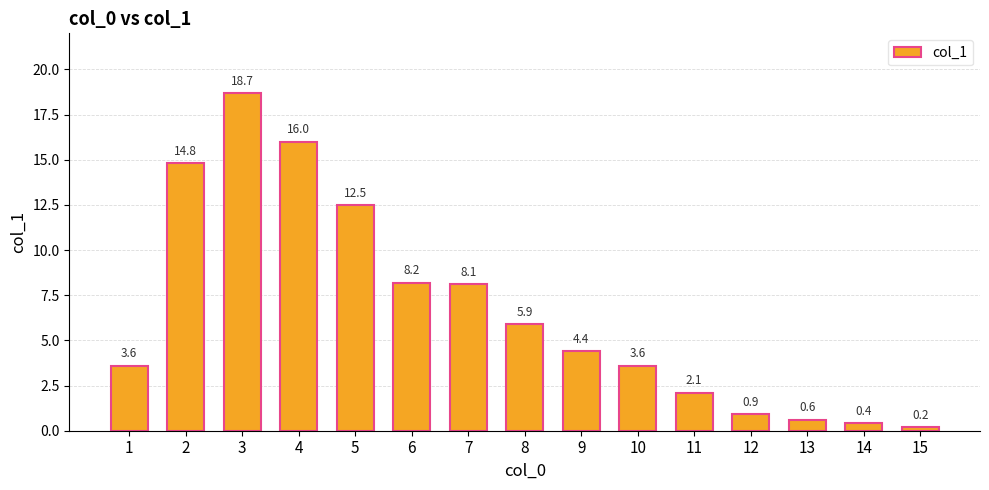

What is the value of the 15th bar from the left?

0.2